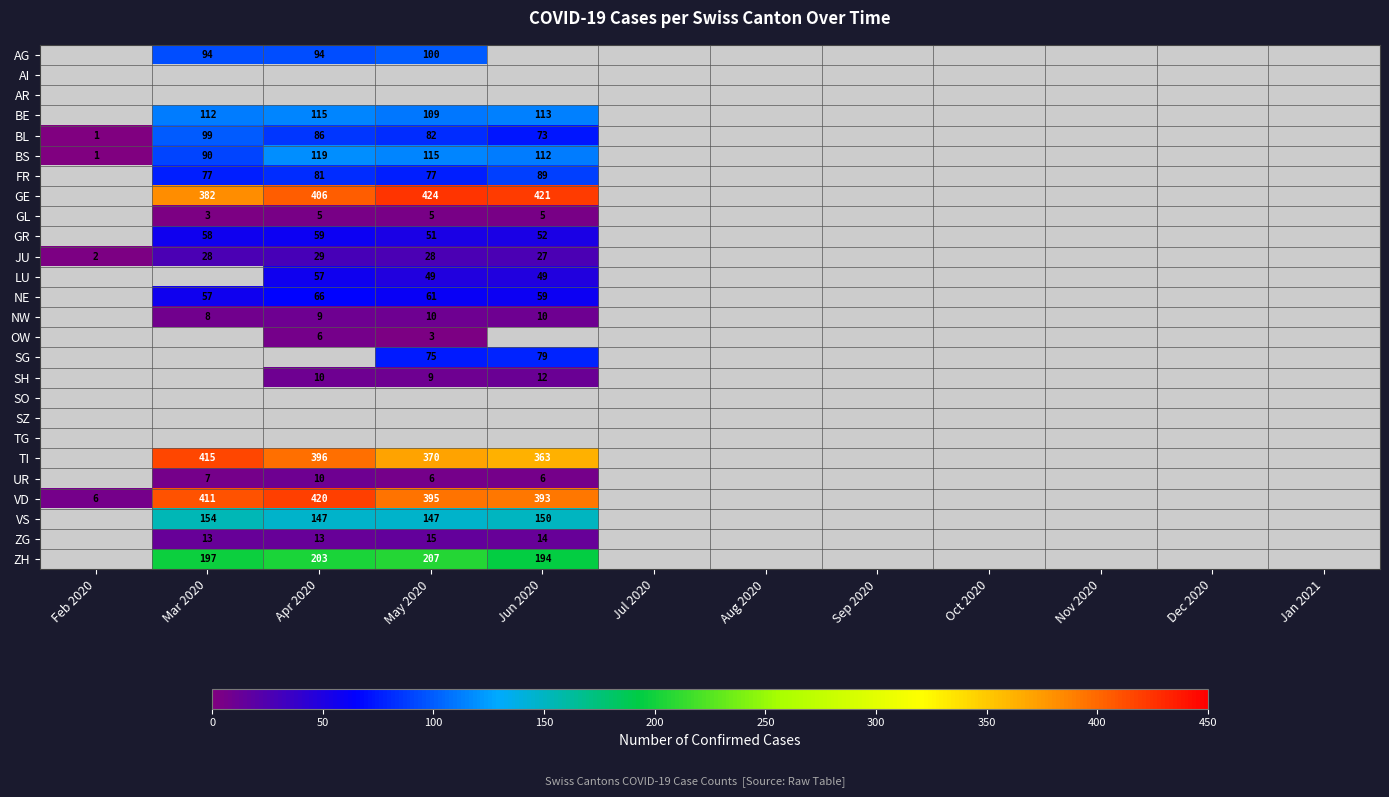

Is it true that VD equals 395 at May 2020?

True